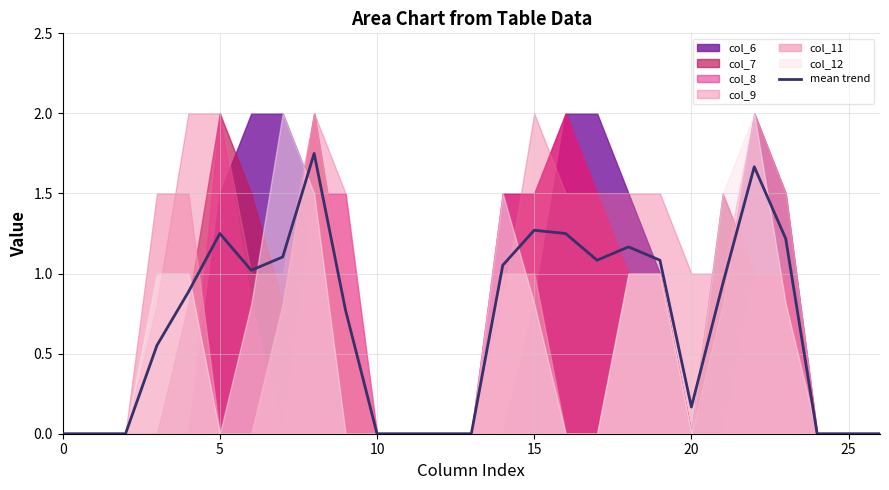

Count the number of categories in the chart.

27